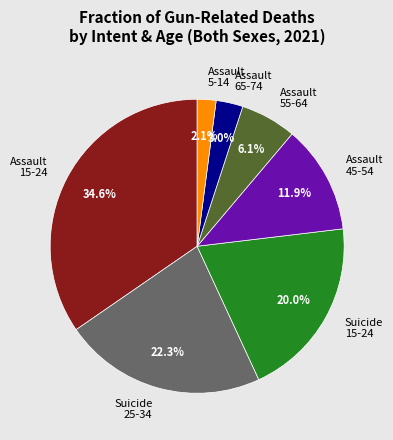

Rank the categories by value from lowest to highest.

Assault 5-14, Assault 65-74, Assault 55-64, Assault 45-54, Suicide 15-24, Suicide 25-34, Assault 15-24